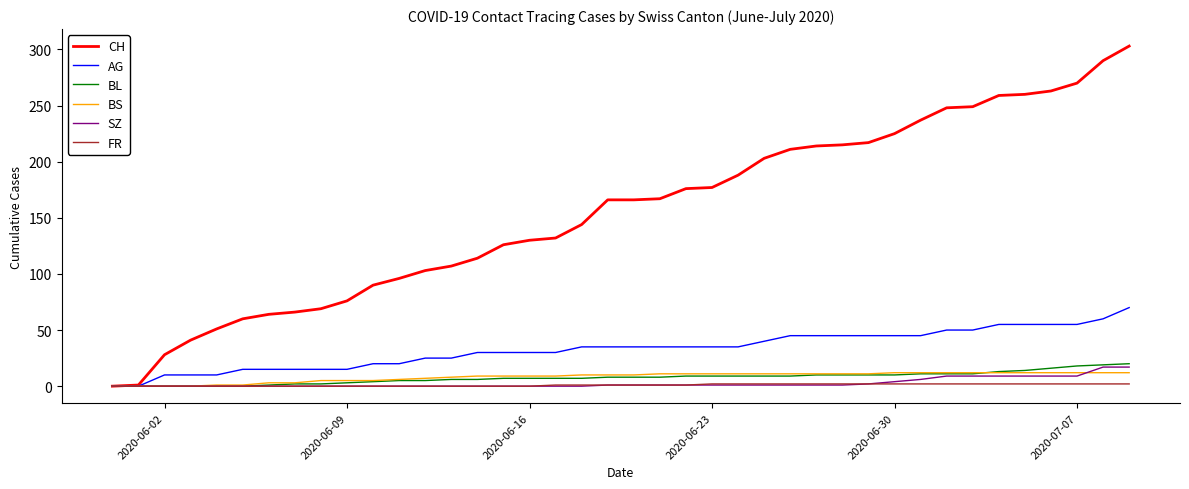

Does the chart display data point markers on the line(s)?

No